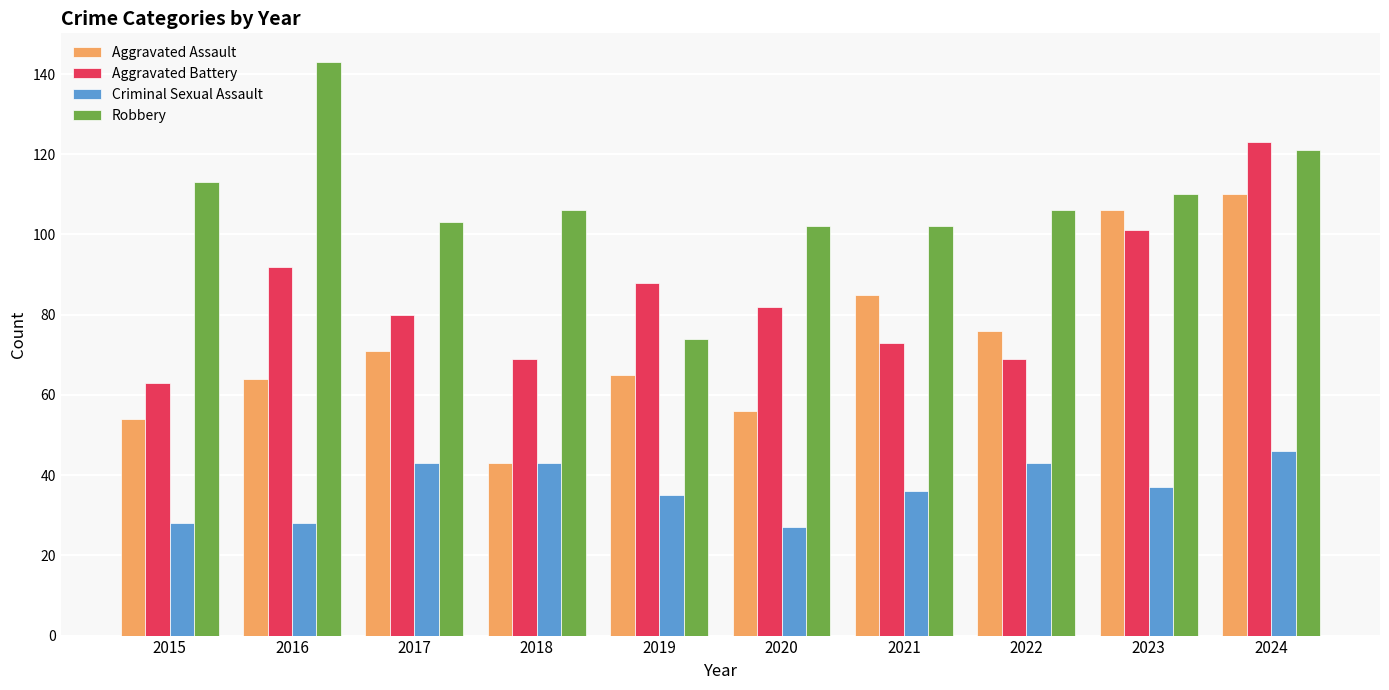

The value of Robbery at 2015 is 170. True or false?

False